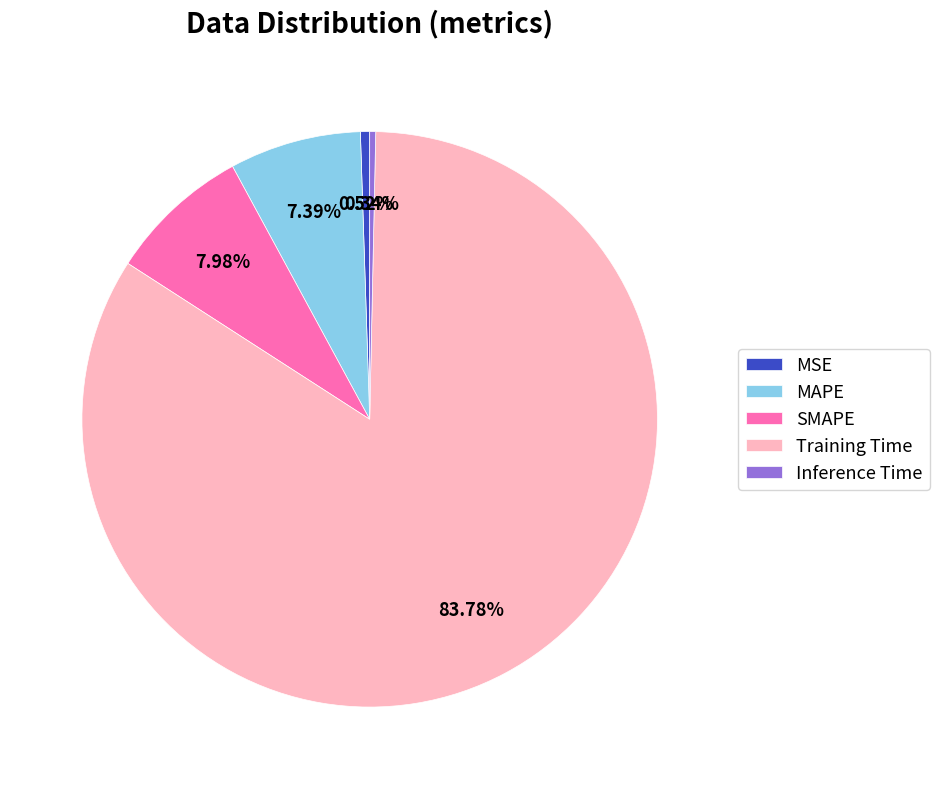

How much of the chart is everything except MAPE?

92.6%